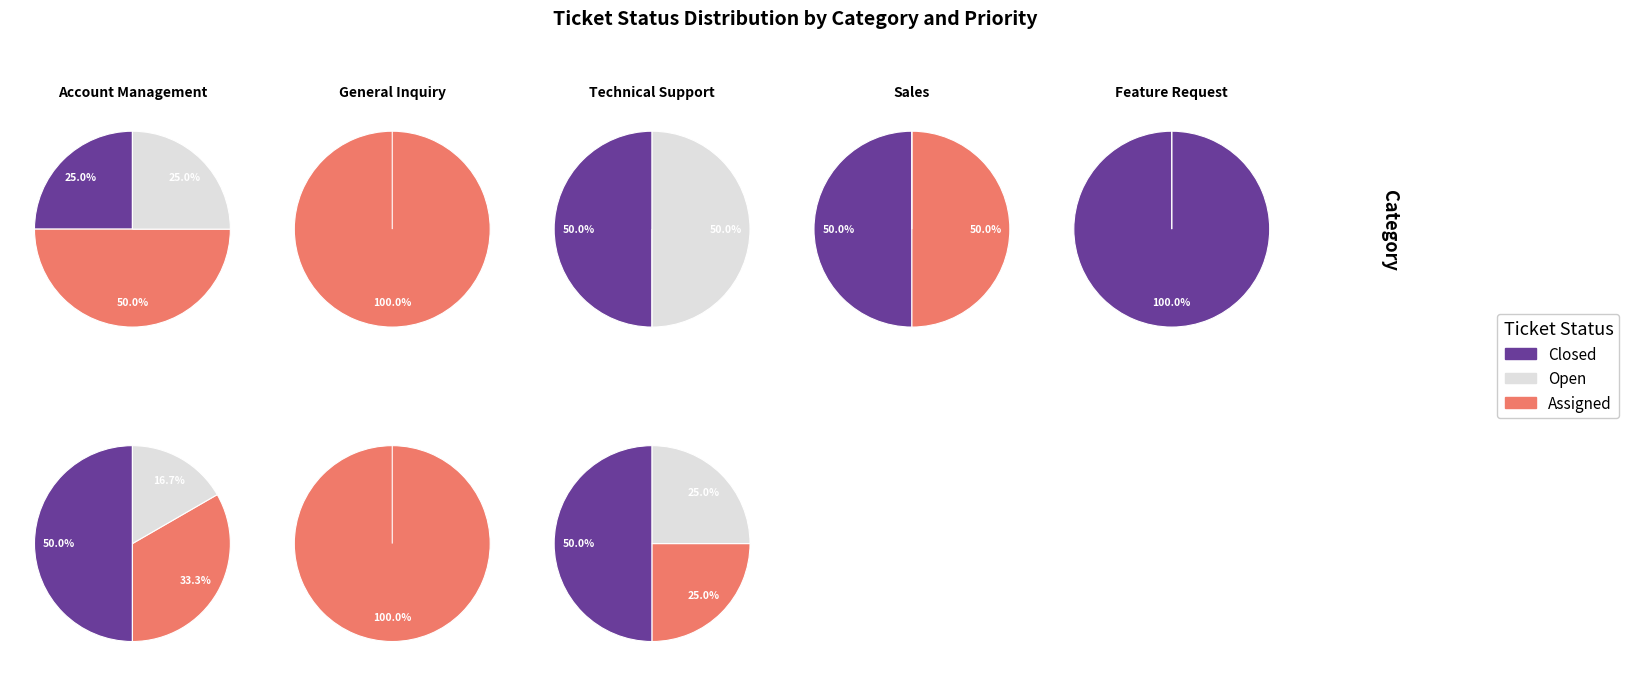

True or false: 8 accounts for 1% of the total.

False